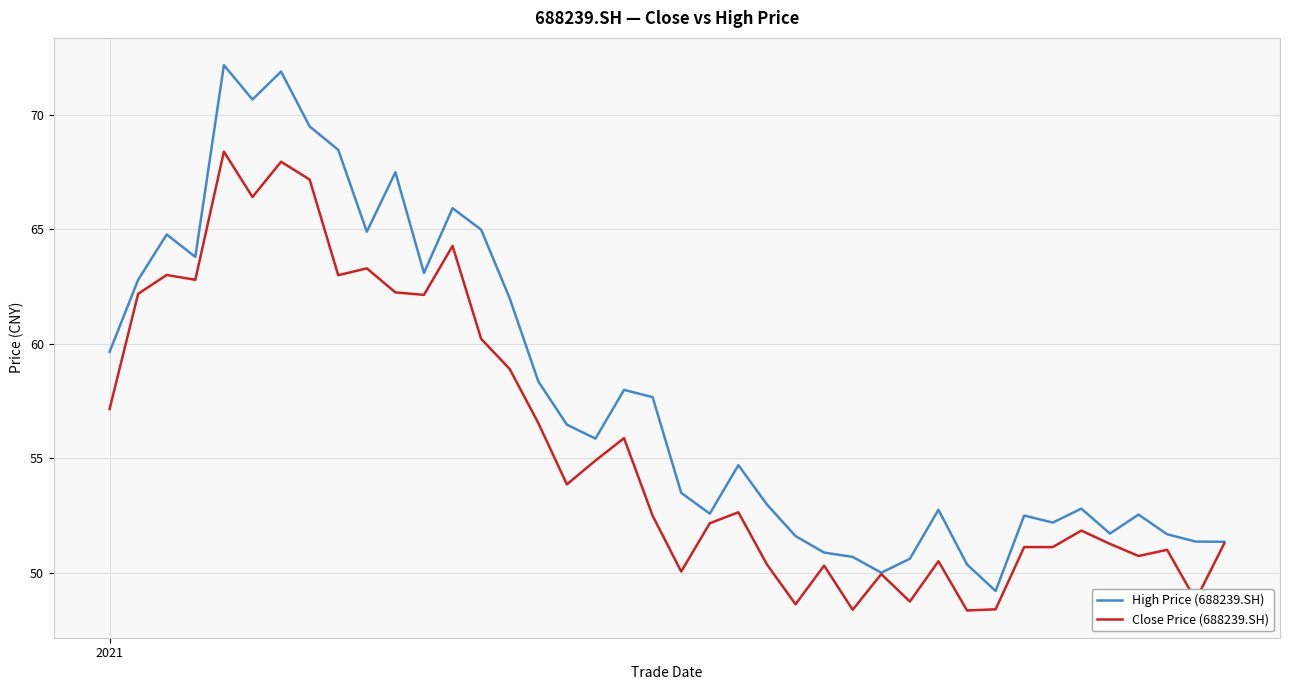

Does the chart display data point markers on the line(s)?

No